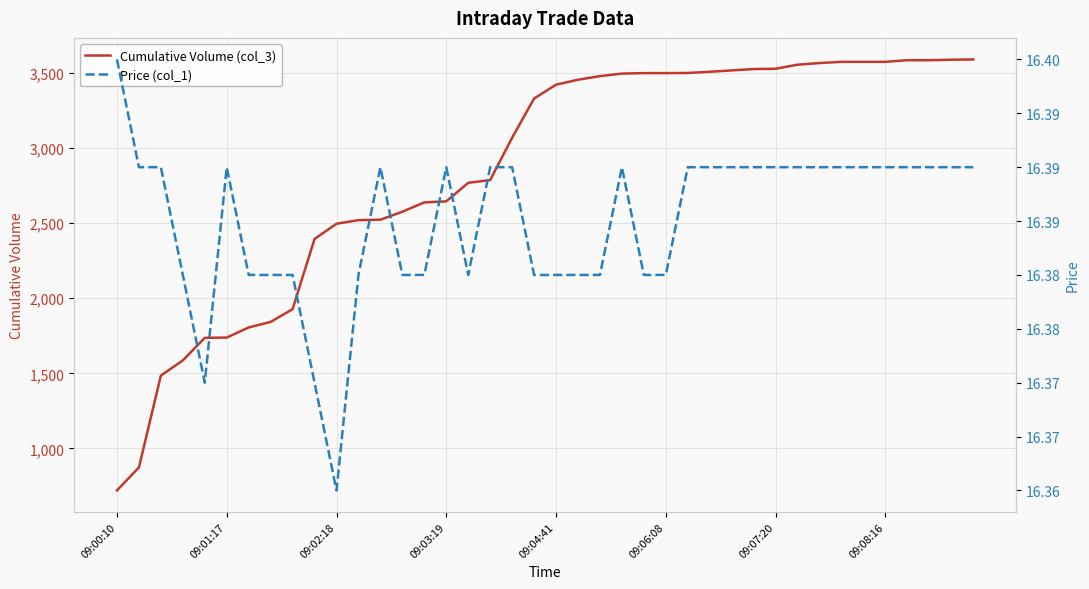

Is it true that Cumulative Volume (col_3) equals 4835.1 at 09:08:16?

False